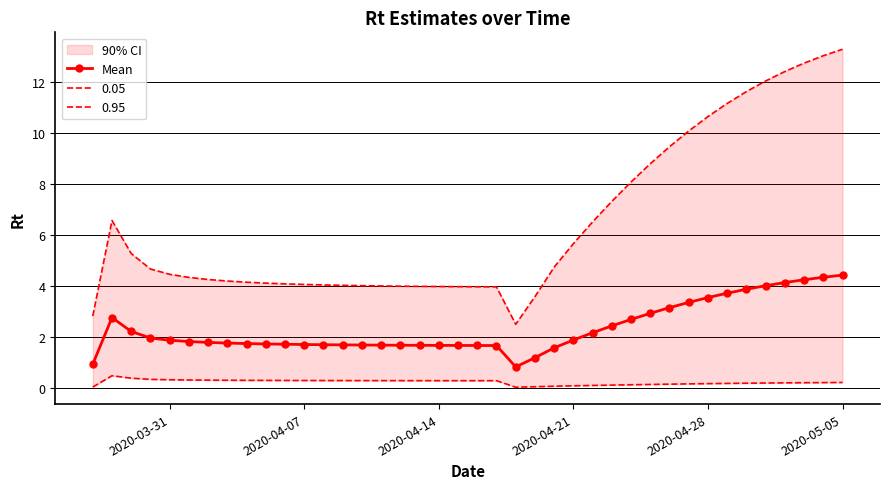

What is the lowest value of the Mean series?

0.8